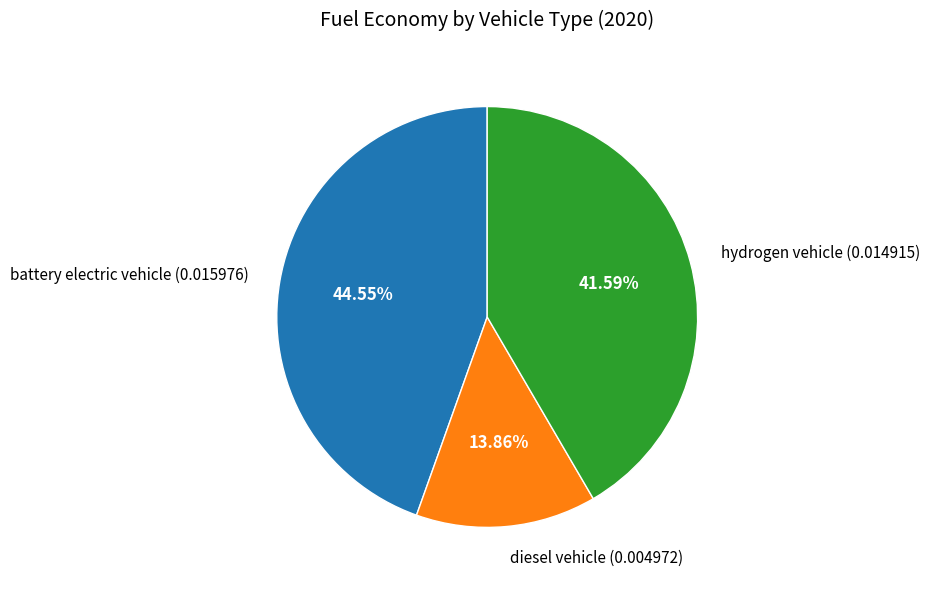

To the nearest percent, what is the average slice percentage?

33%